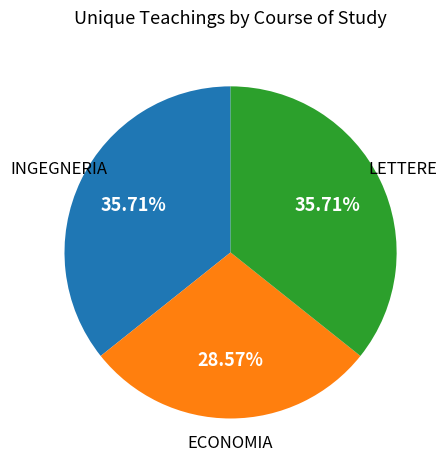

What percentage is NOT represented by INGEGNERIA?

64.3%